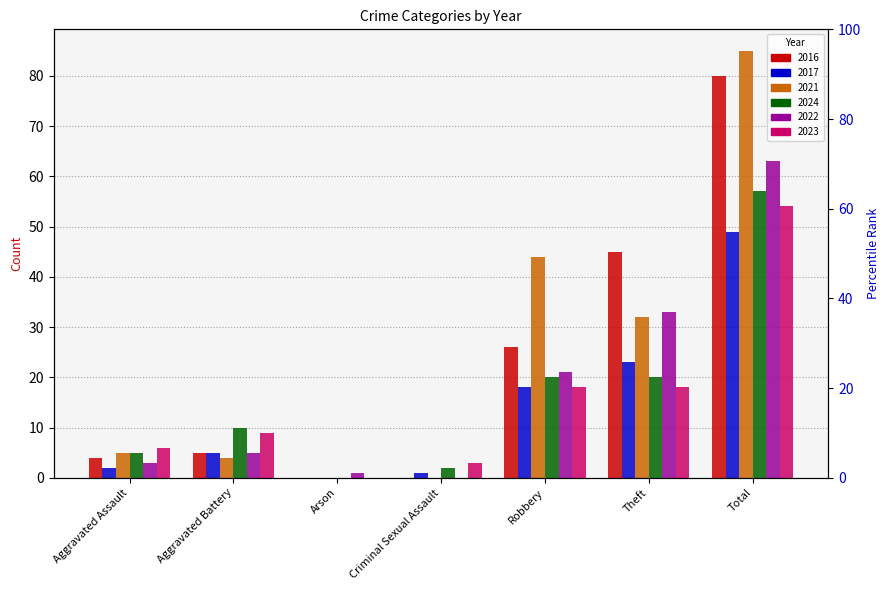

At which label does 2023 first exceed 9?

Robbery